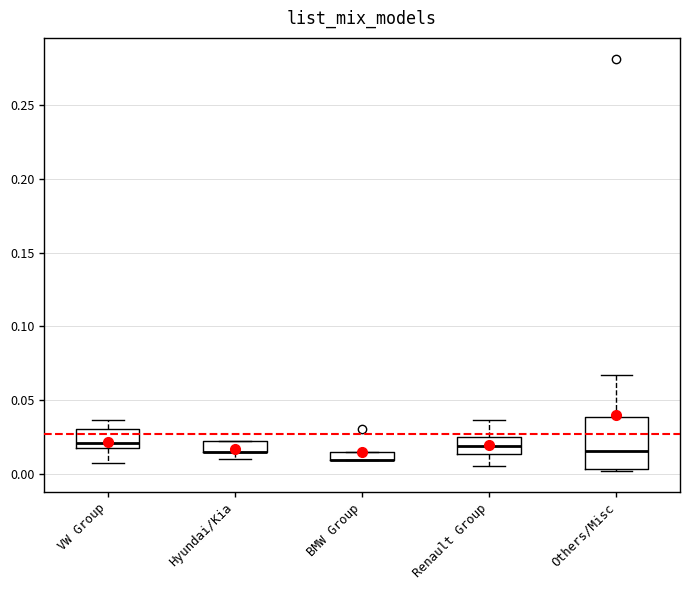

Where is the lower edge of the box for Hyundai/Kia on the y-axis? The values are not printed on the chart, so give them approximately, as read against the axis.

0.015